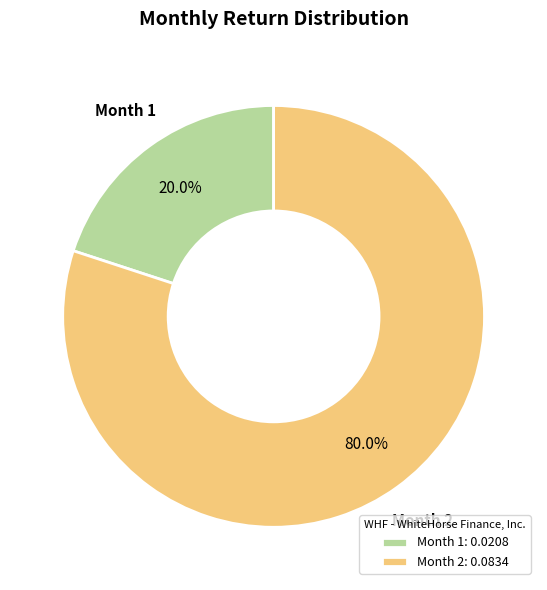

Which category has the biggest portion of the pie?

Month 2